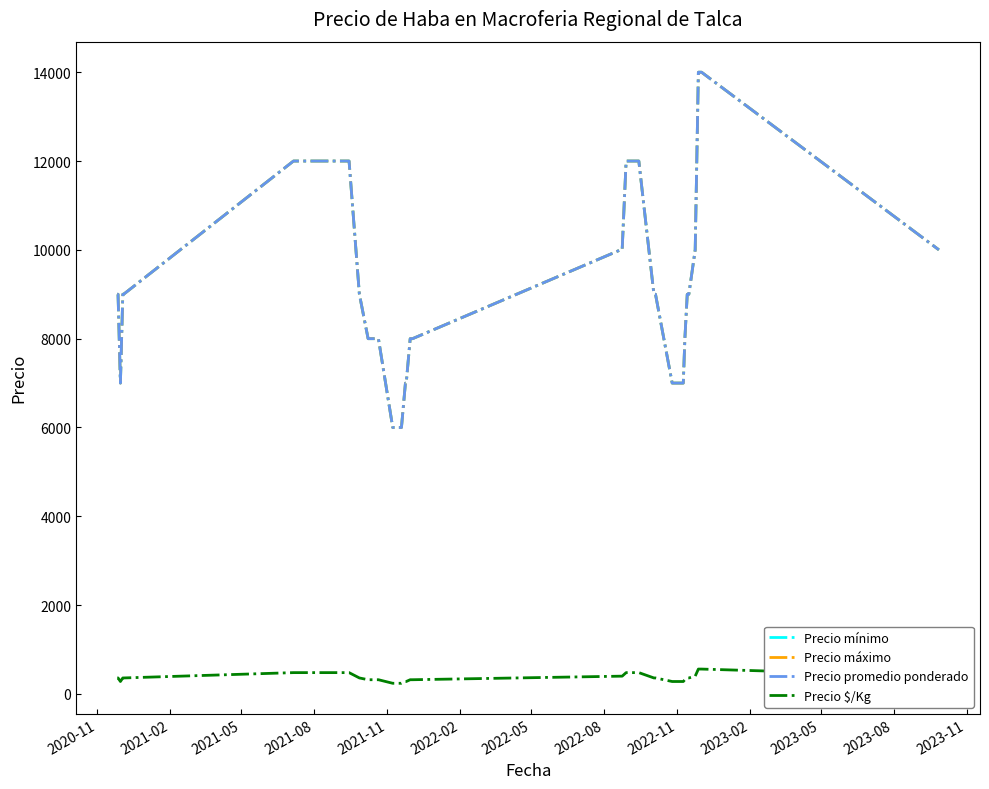

Reading left to right, list all the values displayed in this chart.

Precio mínimo: 9000	9000	7000	9000	9000	12000	12000	12000	9000	8000	8000	8000	8000	6000	6000	6000	7000	7000	8000	8000	8000	10000	10000	12000	12000	12000	12000	12000	9000	9000	7000	7000	7000	8000	9000	9000	10000	14000	14000	10000
Precio máximo: 9000	9000	7000	9000	9000	12000	12000	12000	9000	8000	8000	8000	8000	6000	6000	6000	7000	7000	8000	8000	8000	10000	10000	12000	12000	12000	12000	12000	9000	9000	7000	7000	7000	8000	9000	9000	10000	14000	14000	10000
Precio promedio ponderado: 9000	9000	7000	9000	9000	12000	12000	12000	9000	8000	8000	8000	8000	6000	6000	6000	7000	7000	8000	8000	8000	10000	10000	12000	12000	12000	12000	12000	9000	9000	7000	7000	7000	8000	9000	9000	10000	14000	14000	10000
Precio $/Kg: 360	360	280	360	360	480	480	480	360	320	320	320	320	240	240	240	280	280	320	320	320	400	400	480	480	480	480	480	360	360	280	280	280	320	360	360	400	560	560	400